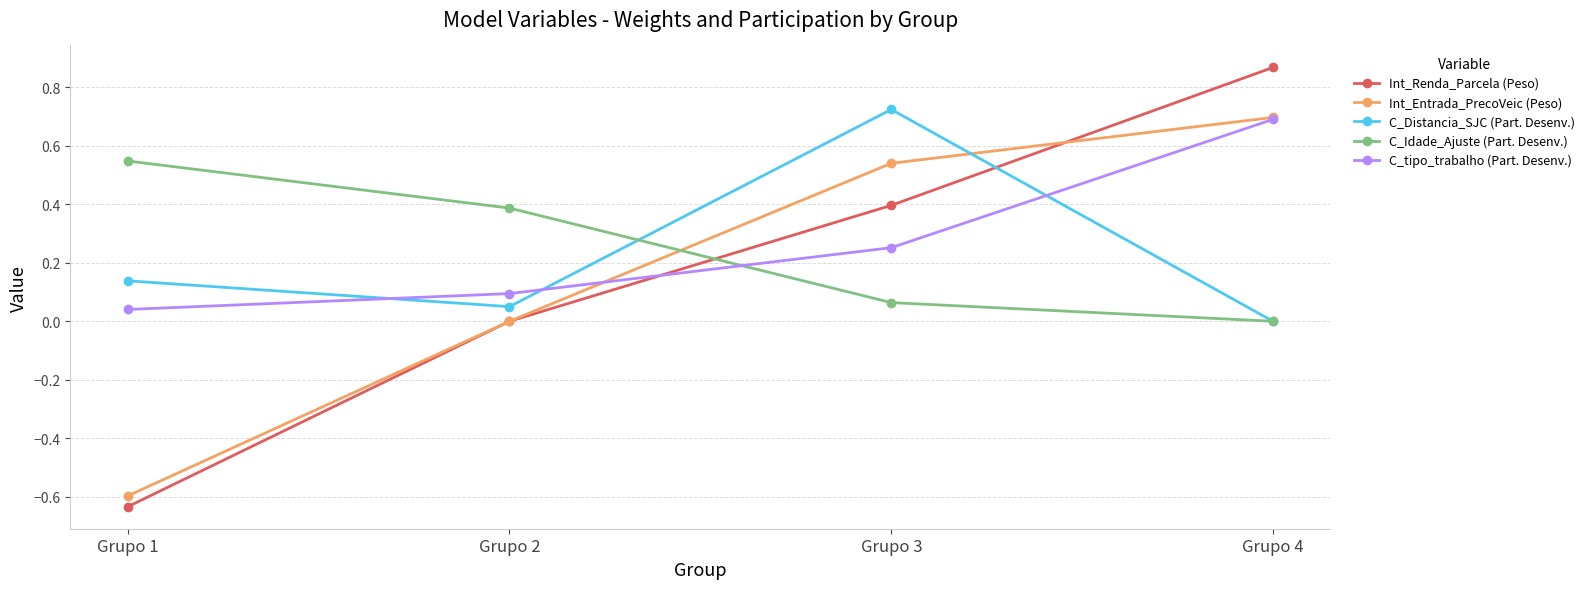

True or false: Int_Entrada_PrecoVeic (Peso) and C_tipo_trabalho (Part. Desenv.) cross at least once.

True